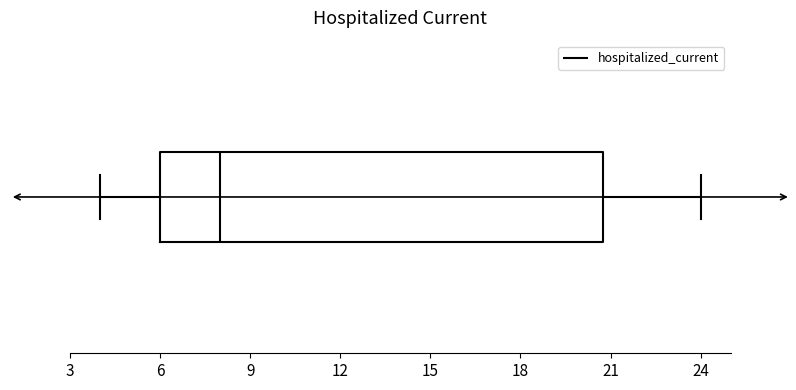

Transcribe this box plot: give where the median line is, the range the box spans, and where the two whiskers end, as read against the x-axis. The values are not printed on the chart, so give them approximately, as read against the axis.

median 8, box 6 to 21, whiskers 4 to 24